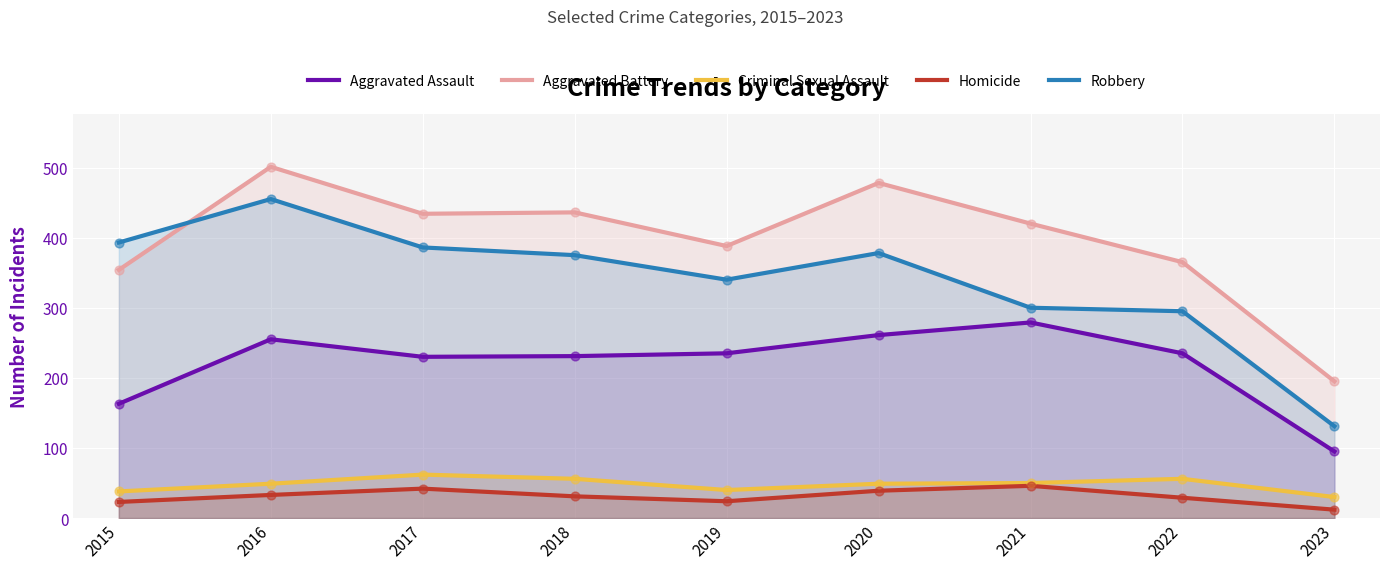

Which series has the largest total across all categories?

Aggravated Battery